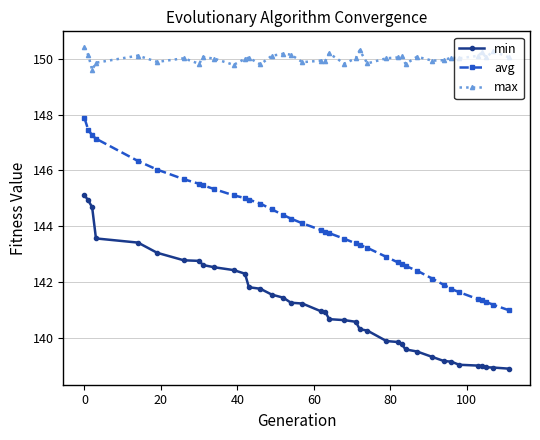

What is the difference between the maximum and second lowest values in the min series?

6.2